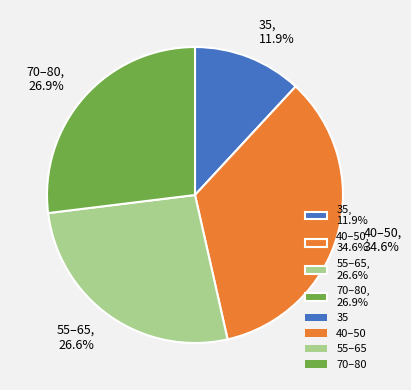

What is the largest slice in the pie chart?

40–50, 34.6%